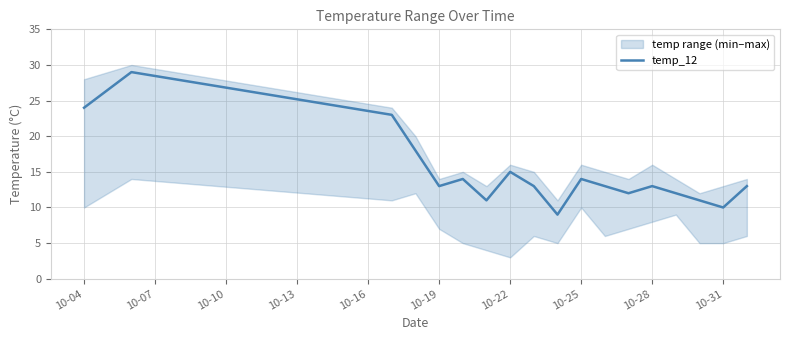

Reading left to right, list all the values displayed in this chart.

24	29	23	18	13	14	11	15	13	9	14	13	12	13	12	11	10	13